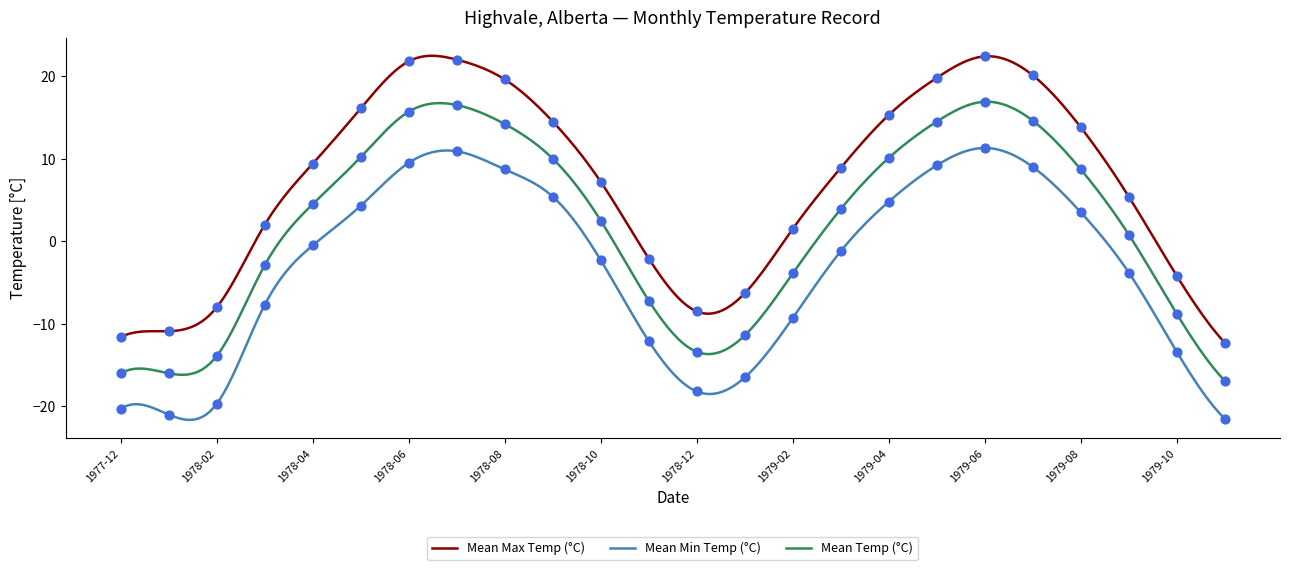

Which series has the widest spread of values?

Mean Max Temp (°C)